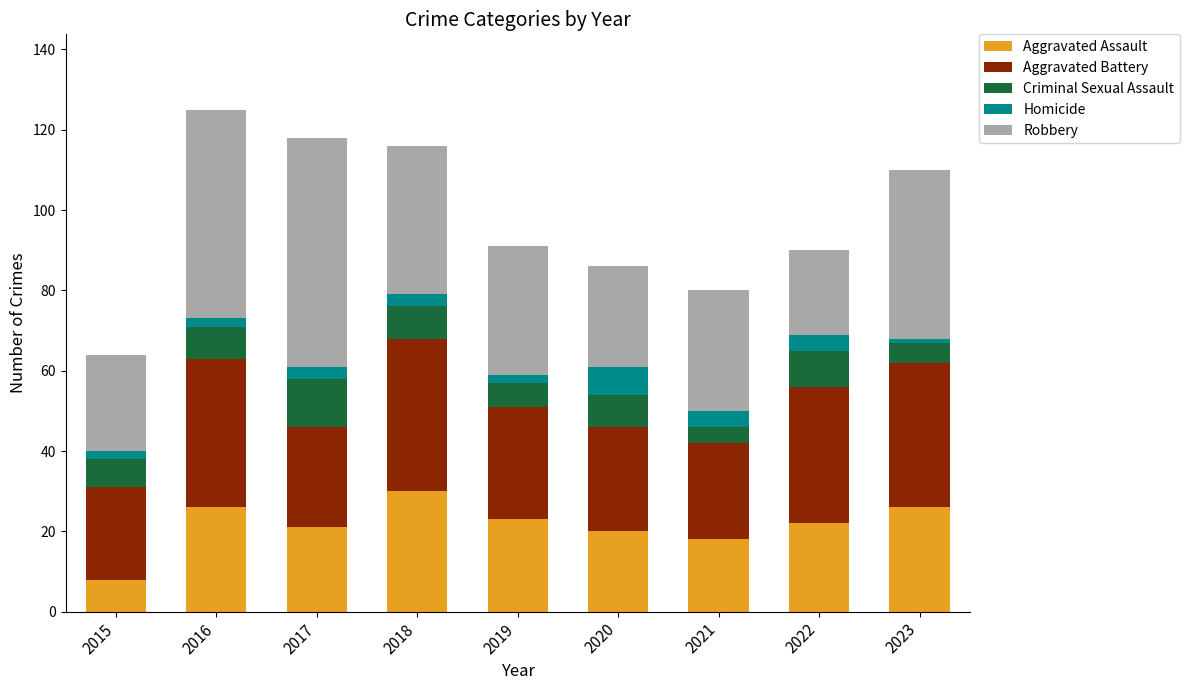

Which category has the lowest value in the Aggravated Assault series?

2015